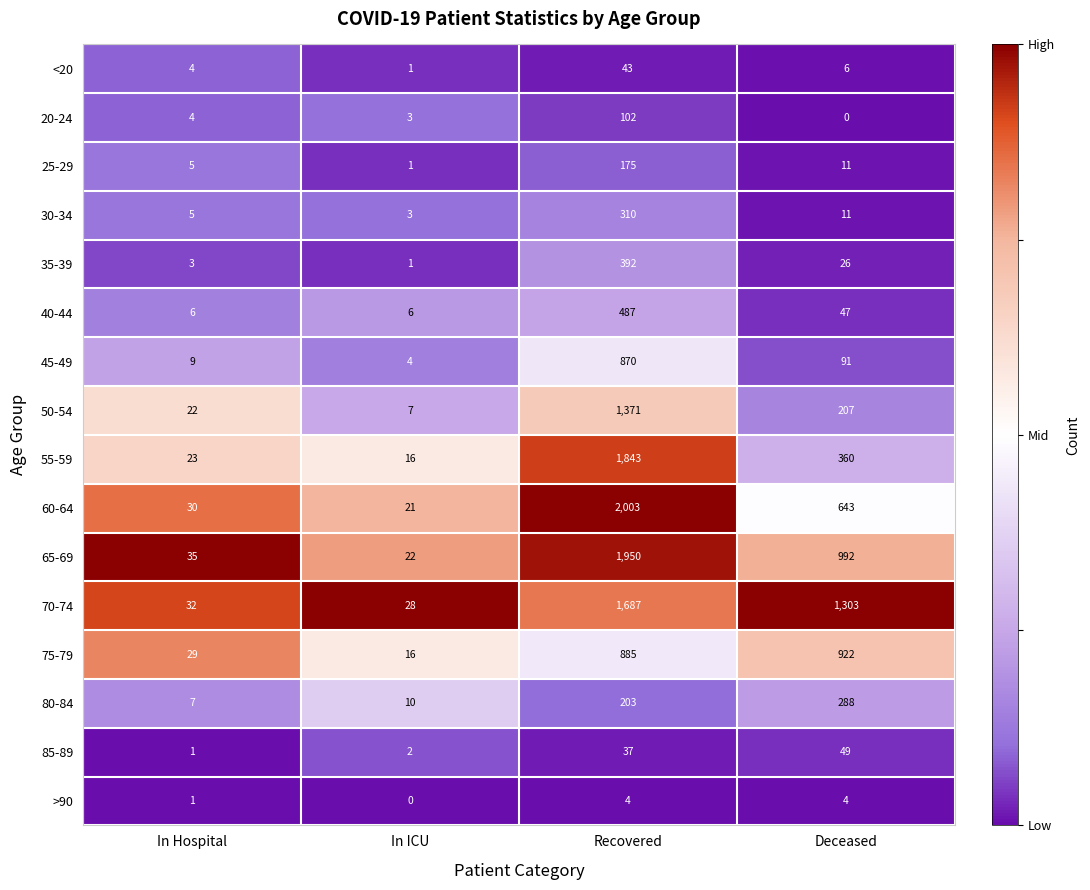

Which series has the largest total across all categories?

70-74